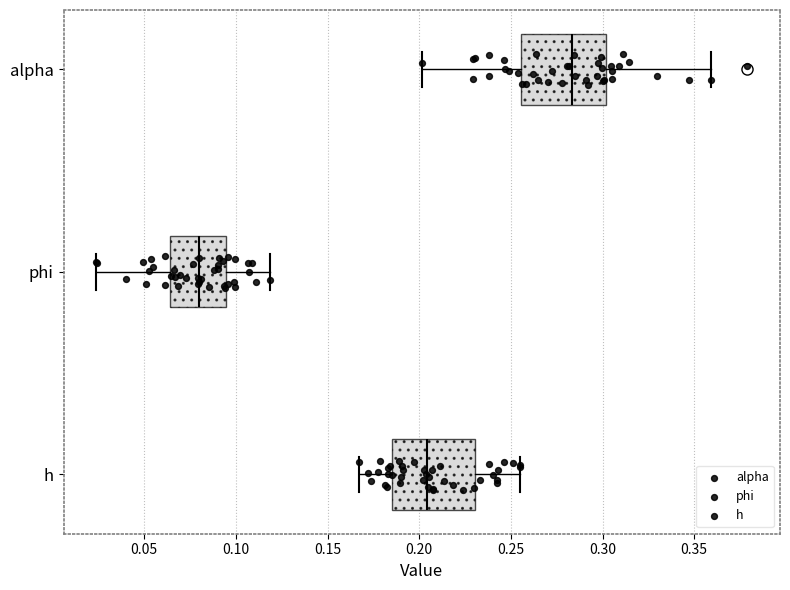

Reading bottom to top, transcribe this box plot: for each box, give where its median line is, the range the box spans, and where its two whiskers end, as read against the x-axis. The values are not printed on the chart, so give them approximately, as read against the axis.

h: median 0.205, box 0.185 to 0.230, whiskers 0.165 to 0.255
phi: median 0.080, box 0.065 to 0.095, whiskers 0.025 to 0.120
alpha: median 0.285, box 0.255 to 0.300, whiskers 0.200 to 0.360